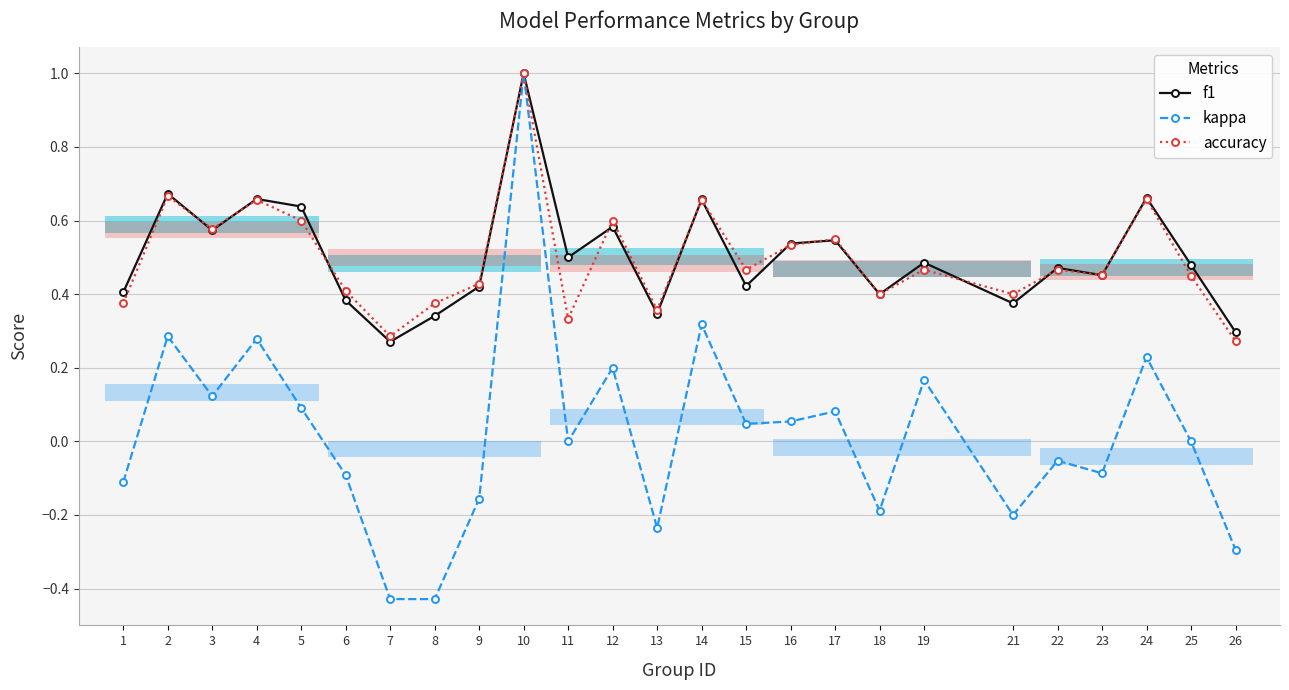

How many values in the kappa series are below 0?

11